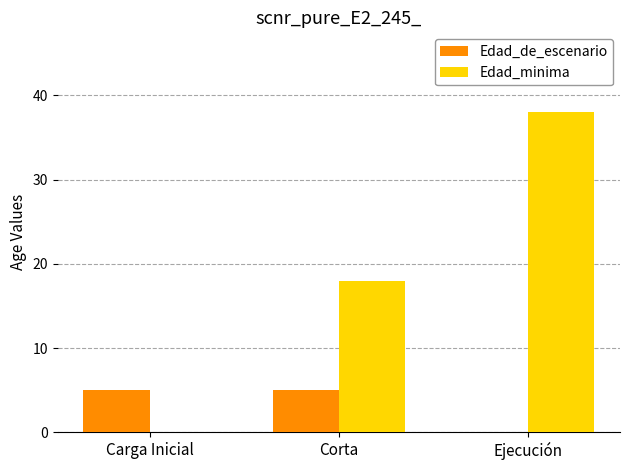

At which label is Edad_de_escenario closest to 2?

Ejecución